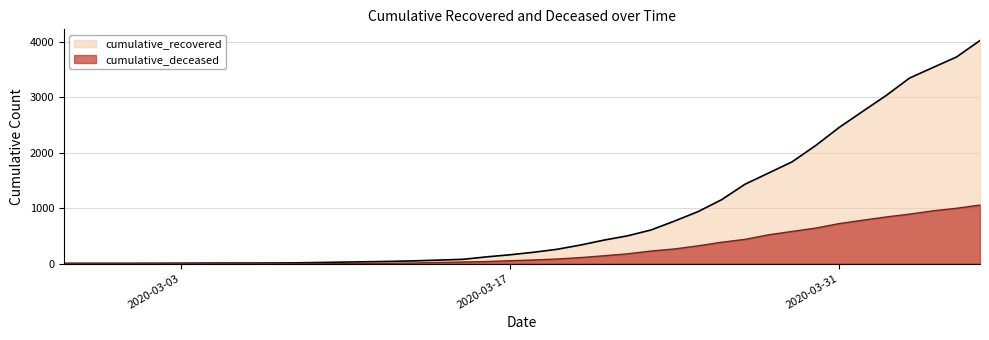

Reading left to right, list all the values displayed in this chart.

cumulative_recovered: 2020-02-27=3	2020-02-28=4	2020-02-29=4	2020-03-01=4	2020-03-02=5	2020-03-03=6	2020-03-04=8	2020-03-05=9	2020-03-06=9	2020-03-07=10	2020-03-08=14	2020-03-09=20	2020-03-10=27	2020-03-11=33	2020-03-12=40	2020-03-13=50	2020-03-14=63	2020-03-15=77	2020-03-16=121	2020-03-17=159	2020-03-18=204	2020-03-19=258	2020-03-20=335	2020-03-21=424	2020-03-22=501	2020-03-23=607	2020-03-24=768	2020-03-25=938	2020-03-26=1153	2020-03-27=1433	2020-03-28=1634	2020-03-29=1836	2020-03-30=2129	2020-03-31=2455	2020-04-01=2745	2020-04-02=3032	2020-04-03=3348	2020-04-04=3539	2020-04-05=3728	2020-04-06=4026
cumulative_deceased: 2020-02-27=0	2020-02-28=0	2020-02-29=0	2020-03-01=0	2020-03-02=0	2020-03-03=0	2020-03-04=0	2020-03-05=0	2020-03-06=0	2020-03-07=1	2020-03-08=2	2020-03-09=2	2020-03-10=2	2020-03-11=4	2020-03-12=6	2020-03-13=11	2020-03-14=20	2020-03-15=28	2020-03-16=37	2020-03-17=51	2020-03-18=65	2020-03-19=82	2020-03-20=108	2020-03-21=141	2020-03-22=176	2020-03-23=226	2020-03-24=264	2020-03-25=320	2020-03-26=385	2020-03-27=437	2020-03-28=519	2020-03-29=580	2020-03-30=640	2020-03-31=721	2020-04-01=782	2020-04-02=841	2020-04-03=892	2020-04-04=952	2020-04-05=998	2020-04-06=1056